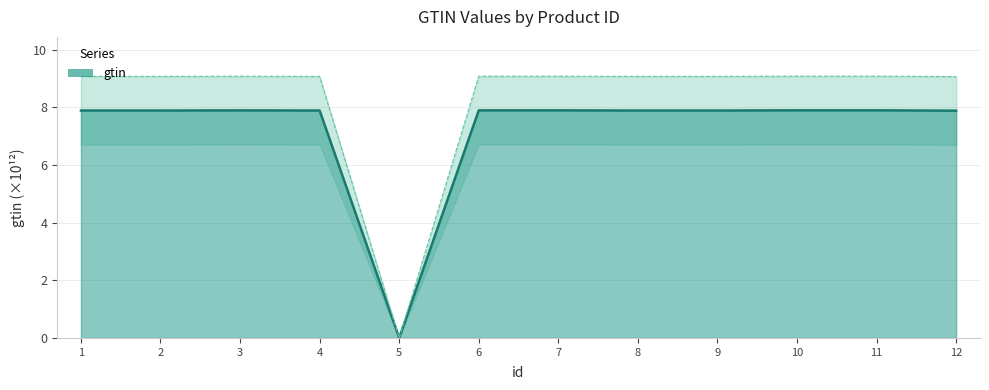

What is the difference between the second highest and minimum values?

7.9